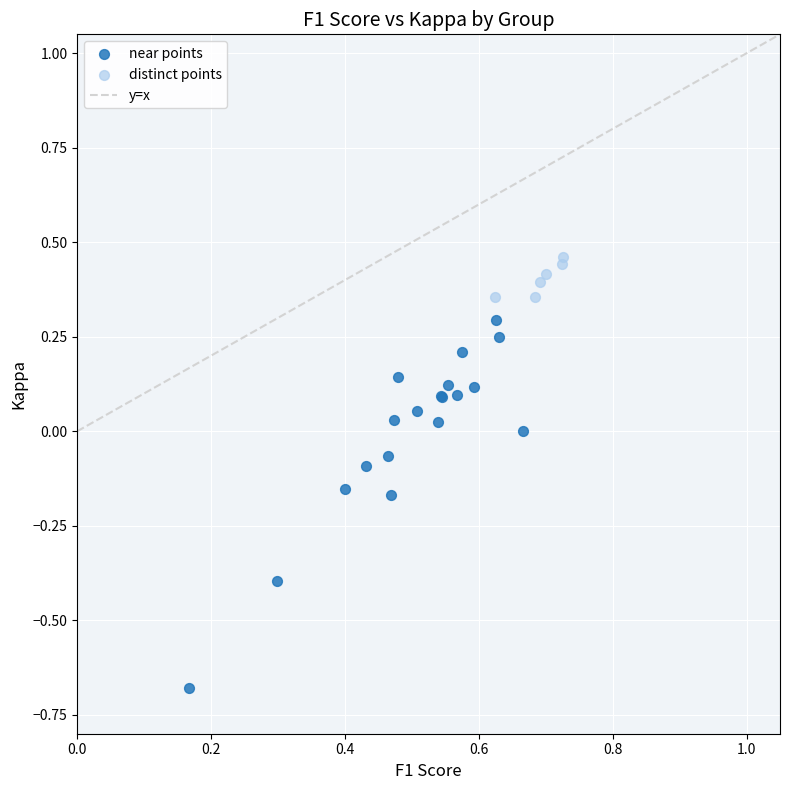

Which series reaches the minimum Y coordinate?

near points